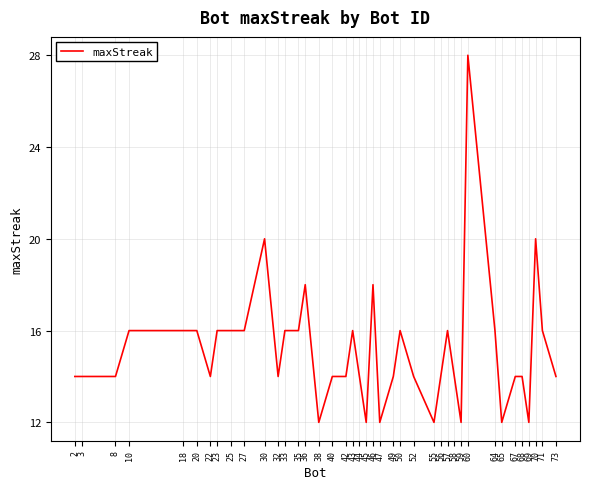

What is the sum of all values?

606